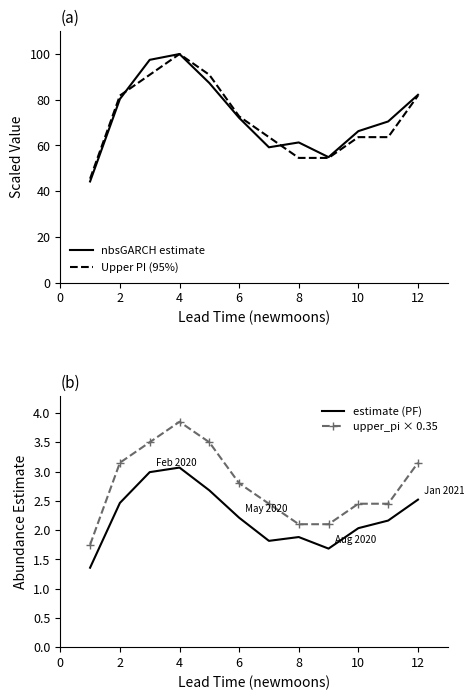

The nbsGARCH estimate series shows 106.9 at 10. True or false?

False